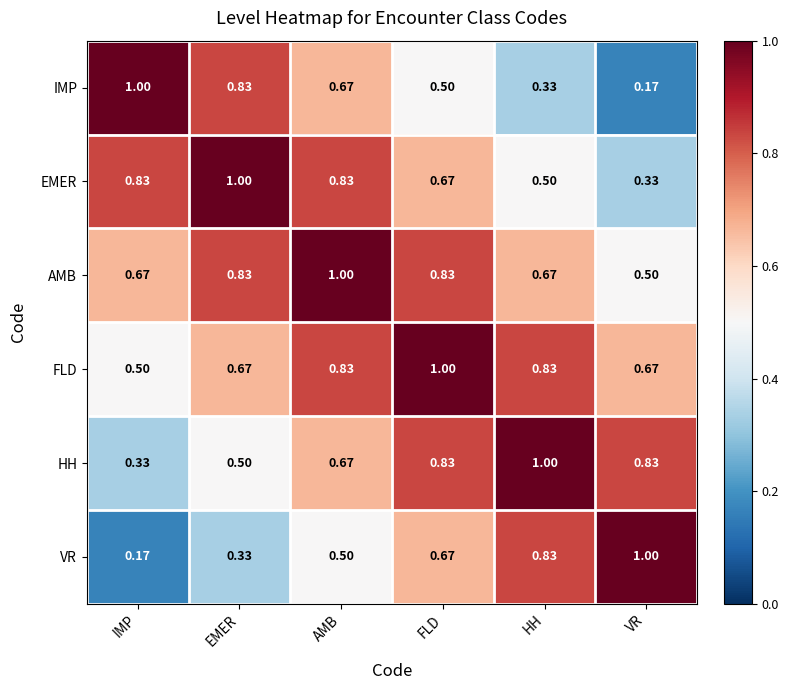

At how many categories does at least one series exceed 0?

6